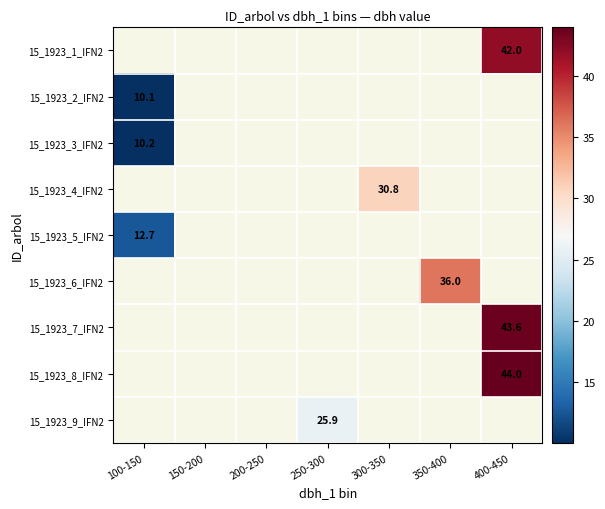

What is the maximum value shown in the chart?

44.0